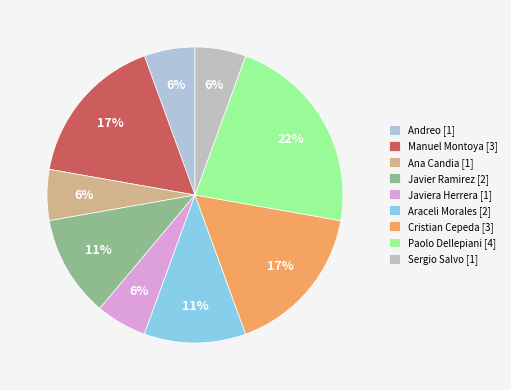

Is there a majority slice in this chart?

No